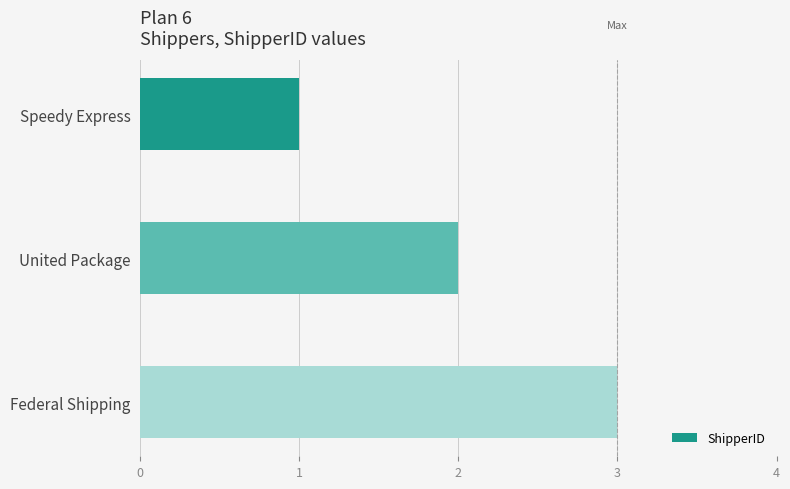

What is the difference between the maximum and second lowest values?

1